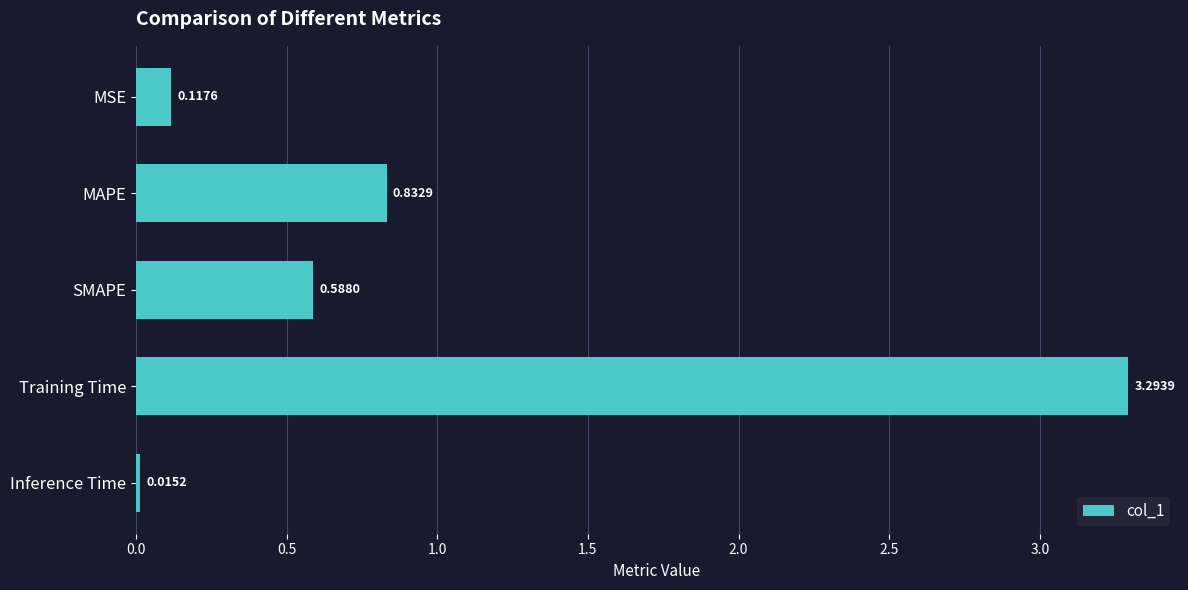

What is the difference between the maximum and minimum values?

3.3